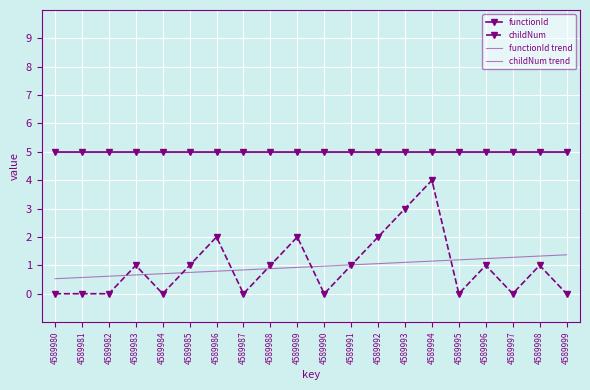

At 4589990, list the series in order from largest to smallest.

functionId, functionId trend, childNum trend, childNum